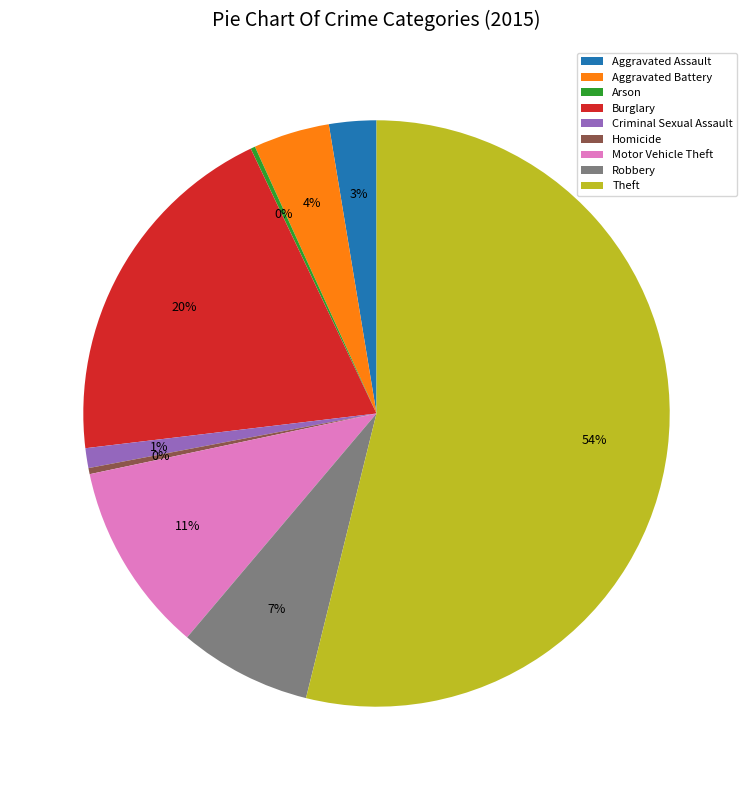

Which category accounts for the majority?

Theft